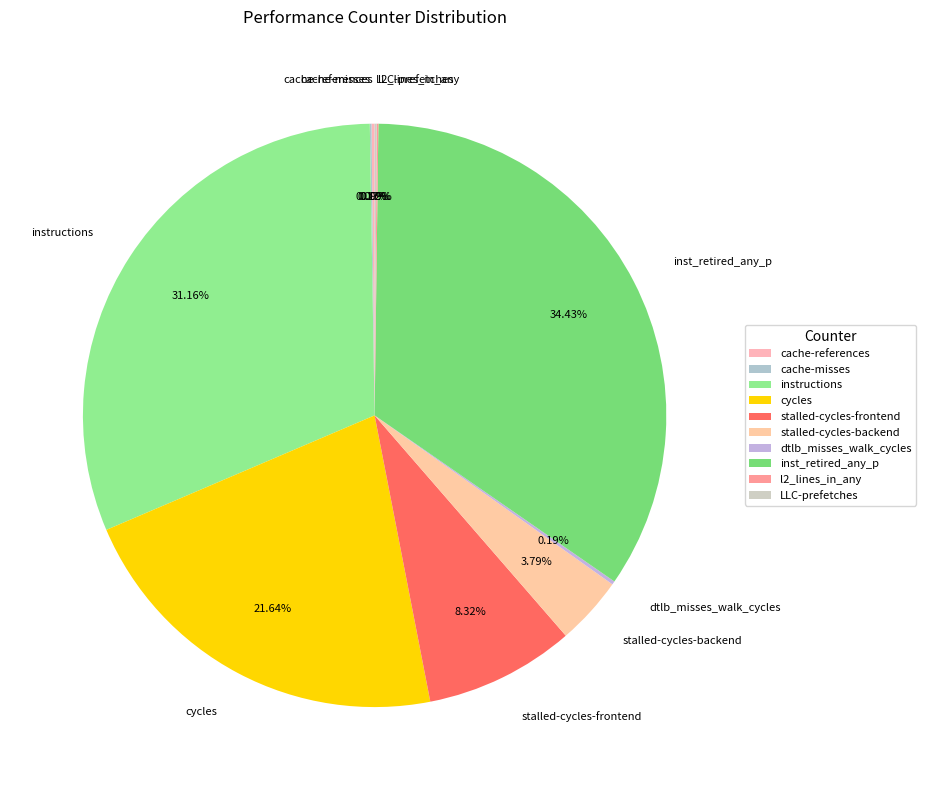

True or false: stalled-cycles-backend accounts for 16% of the total.

False